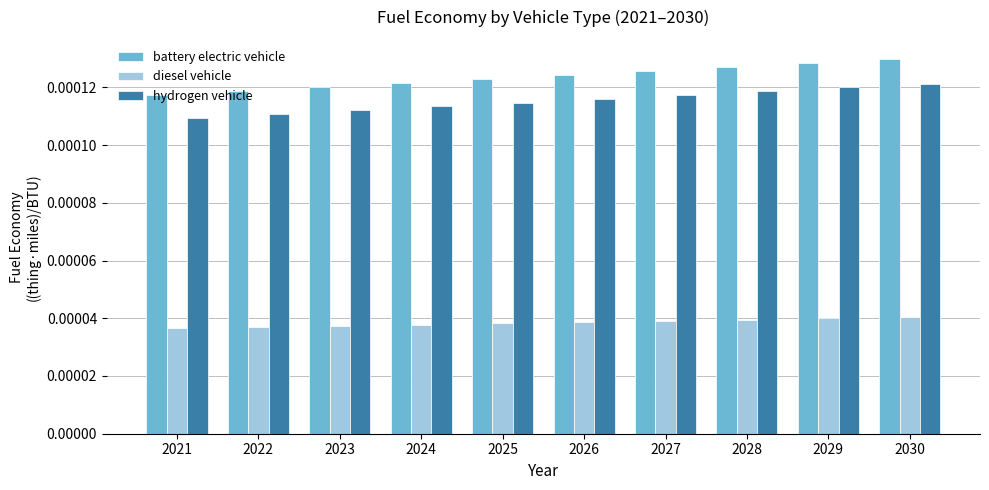

At how many categories does at least one series exceed 0?

10